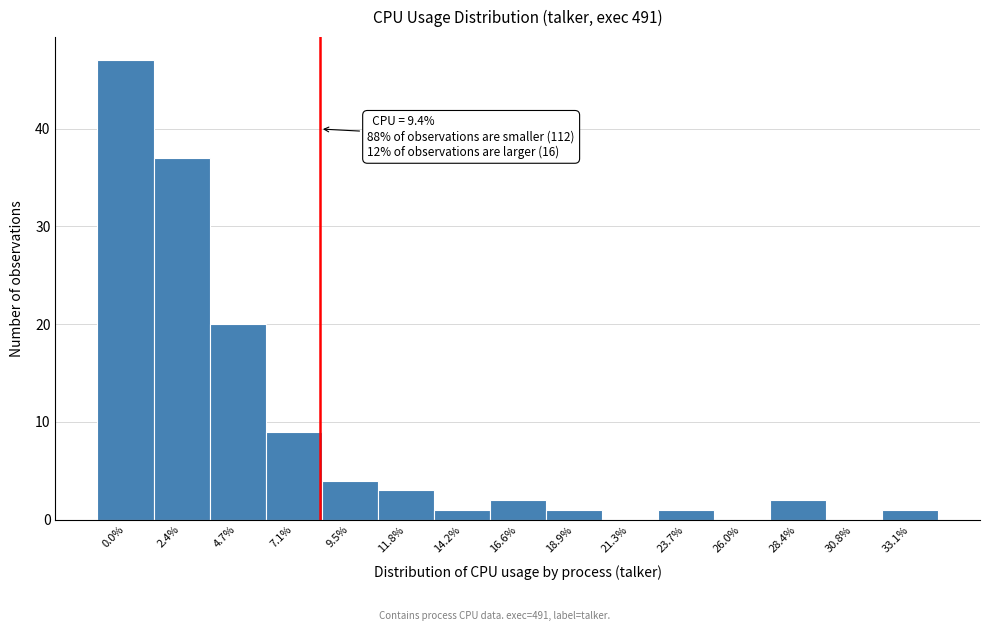

Reading right to left, list all the values displayed in this chart.

33.1%=1	30.8%=0	28.4%=2	26.0%=0	23.7%=1	21.3%=0	18.9%=1	16.6%=2	14.2%=1	11.8%=3	9.5%=4	7.1%=9	4.7%=20	2.4%=37	0.0%=47